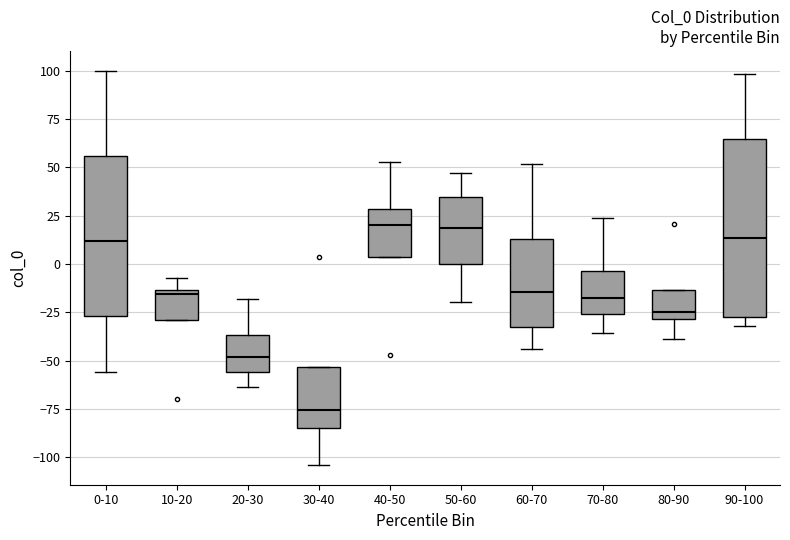

Where is the upper edge of the box for 70-80 on the y-axis? The values are not printed on the chart, so give them approximately, as read against the axis.

-5